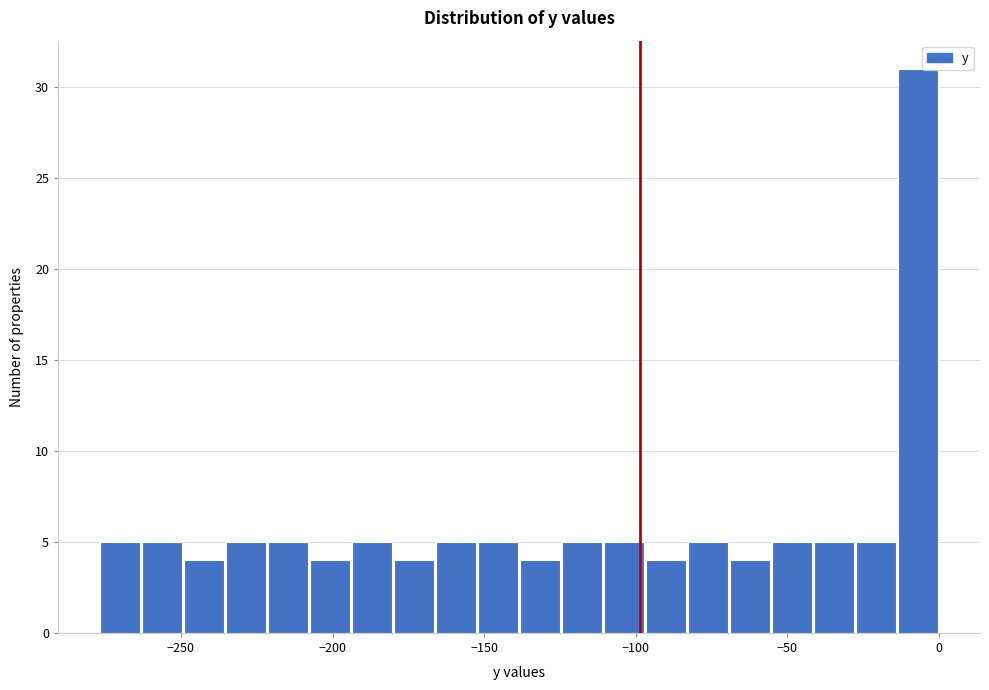

Around what value on the x-axis is the tallest bar? Give the approximate position of its centre, as read against the axis.

-5